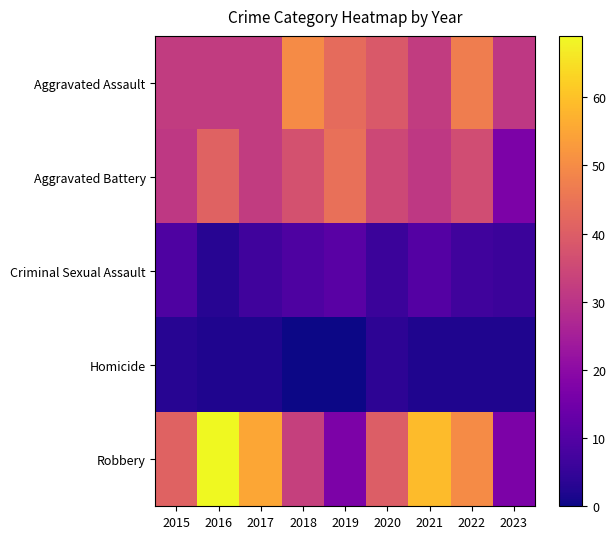

Reading left to right, list all the values displayed in this chart.

Aggravated Assault: 2015=32	2016=32	2017=32	2018=50	2019=43	2020=39	2021=32	2022=47	2023=31
Aggravated Battery: 2015=31	2016=41	2017=32	2018=37	2019=44	2020=35	2021=31	2022=36	2023=17
Criminal Sexual Assault: 2015=9	2016=3	2017=7	2018=9	2019=11	2020=6	2021=10	2022=7	2023=6
Homicide: 2015=3	2016=2	2017=2	2018=0	2019=0	2020=4	2021=2	2022=2	2023=2
Robbery: 2015=41	2016=69	2017=55	2018=33	2019=17	2020=40	2021=59	2022=50	2023=17